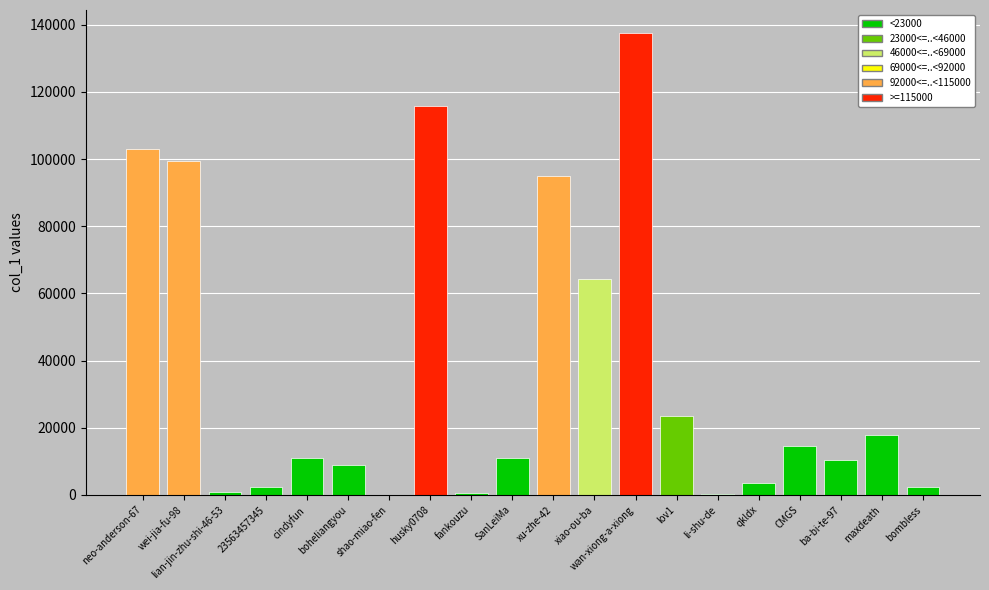

Count the number of categories in the chart.

20